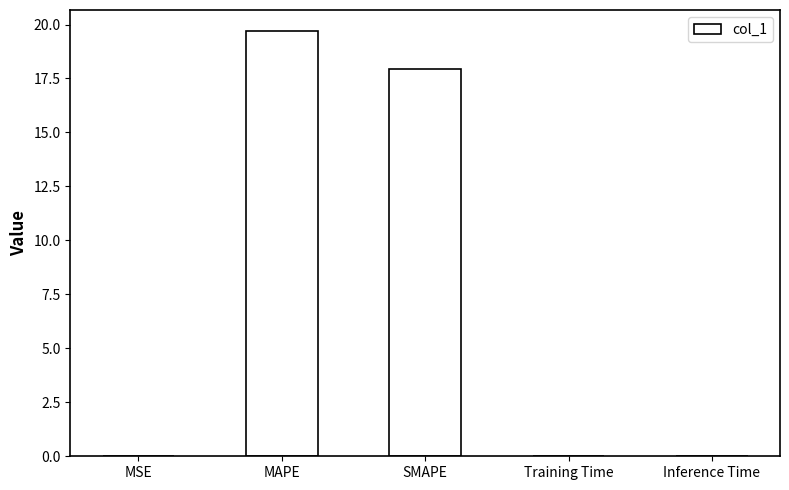

True or false: the data shows 19.7 at MAPE.

True